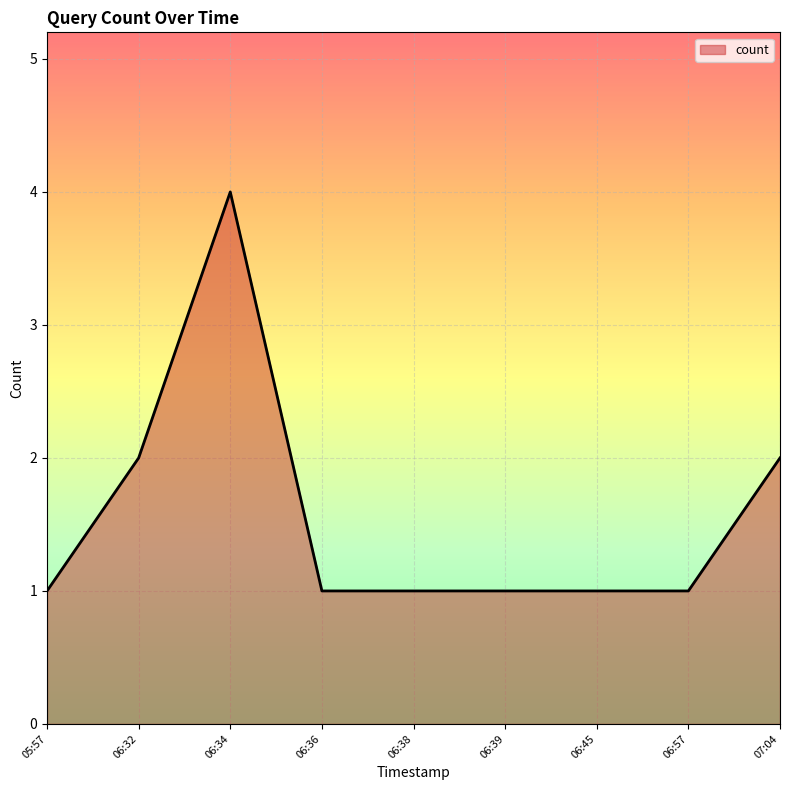

Is it true that the value at 06:45 is 1?

True